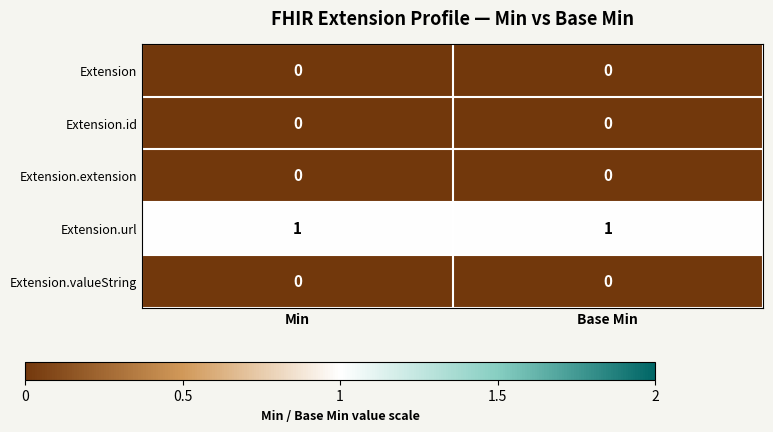

Reading left to right, transcribe all the data shown in this chart.

Extension: 0	0
Extension.id: 0	0
Extension.extension: 0	0
Extension.url: 1	1
Extension.valueString: 0	0